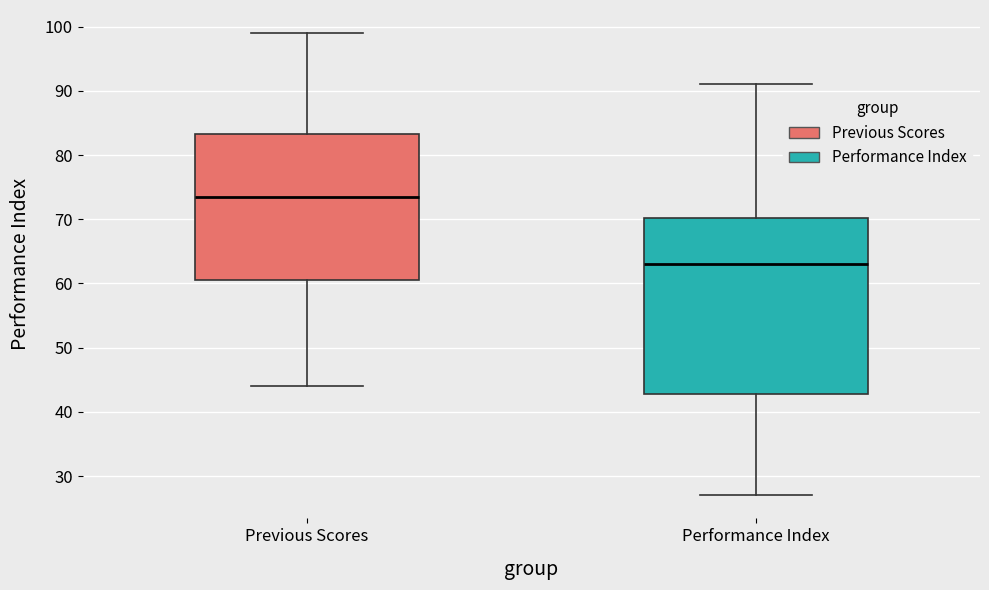

Which box's median line is the highest?

Previous Scores